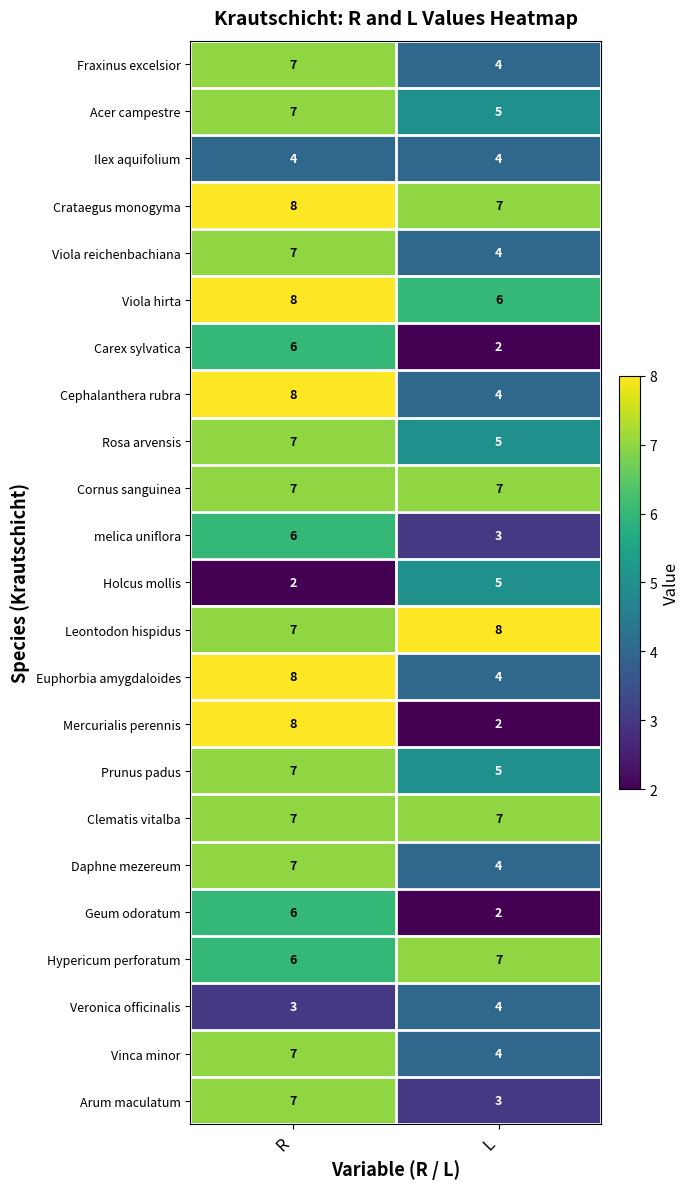

Is the value of Cephalanthera rubra at L greater than the value of Geum odoratum at L?

Yes